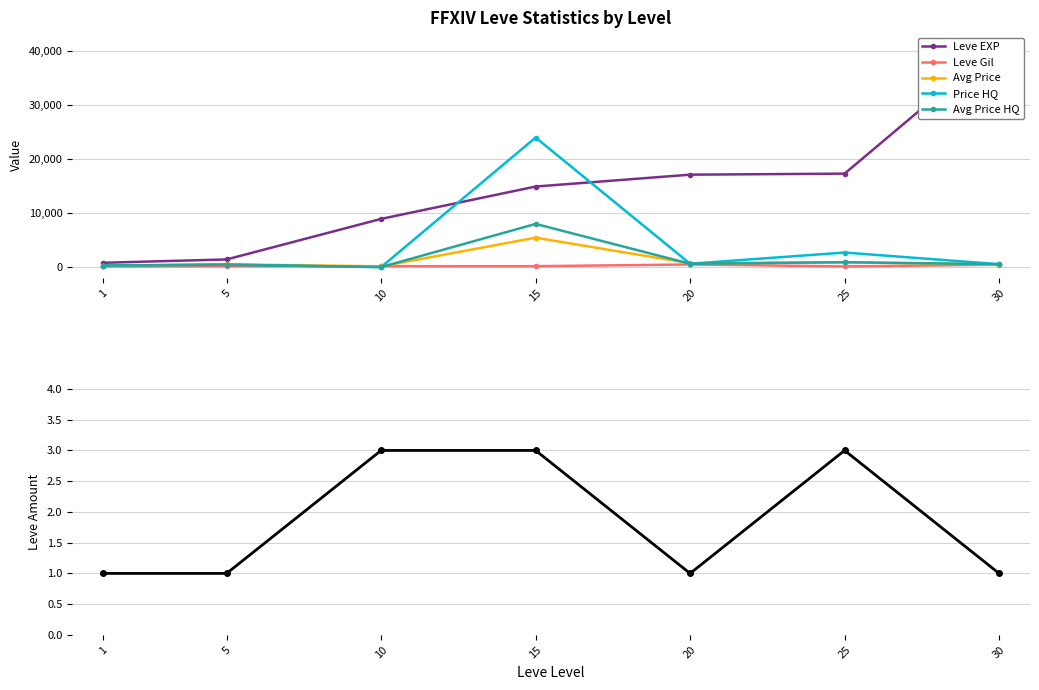

What is the sum of the Avg Price HQ values at 1 and 15?

8290.0